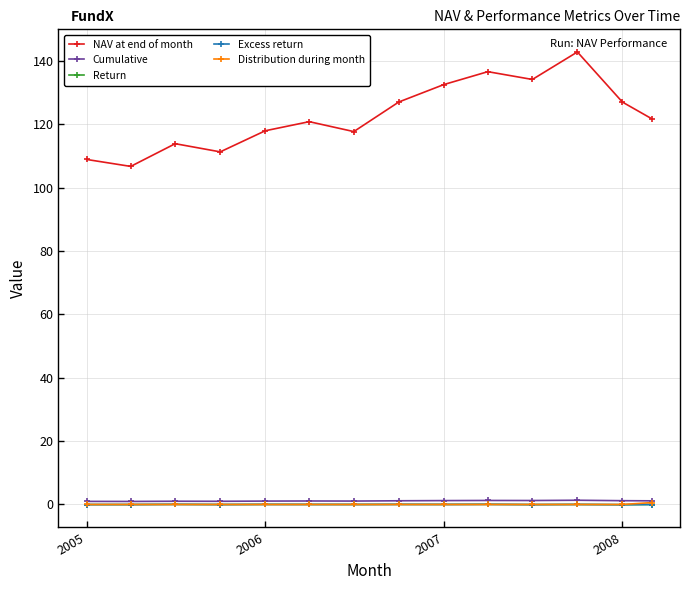

True or false: NAV at end of month and Cumulative intersect in this chart.

False